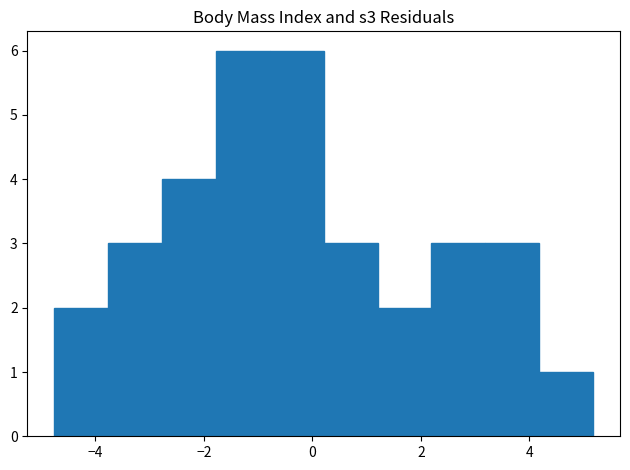

Reading left to right, transcribe this chart: for each bar, give the range it covers on the x-axis and its height. Neither the bar edges nor the heights are printed on the chart, so give them approximately, as read against the axes.

-4.8 to -3.8: 2
-3.8 to -2.8: 3
-2.8 to -1.8: 4
-1.8 to -0.8: 6
-0.8 to 0.2: 6
0.2 to 1.2: 3
1.2 to 2.2: 2
2.2 to 3.2: 3
3.2 to 4.2: 3
4.2 to 5.2: 1